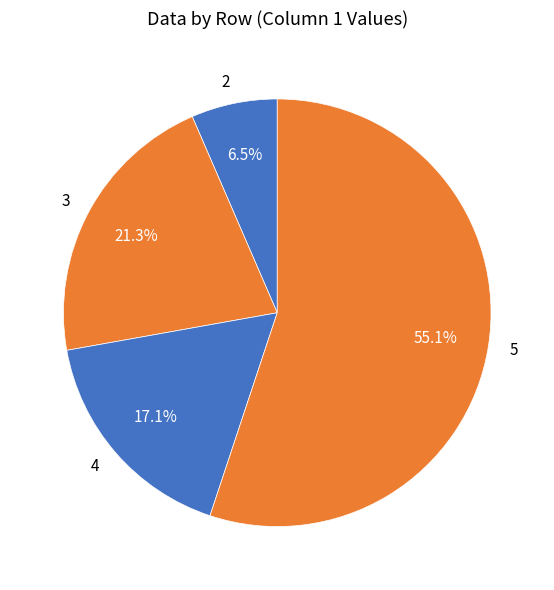

How much of the chart is everything except 2?

93.5%